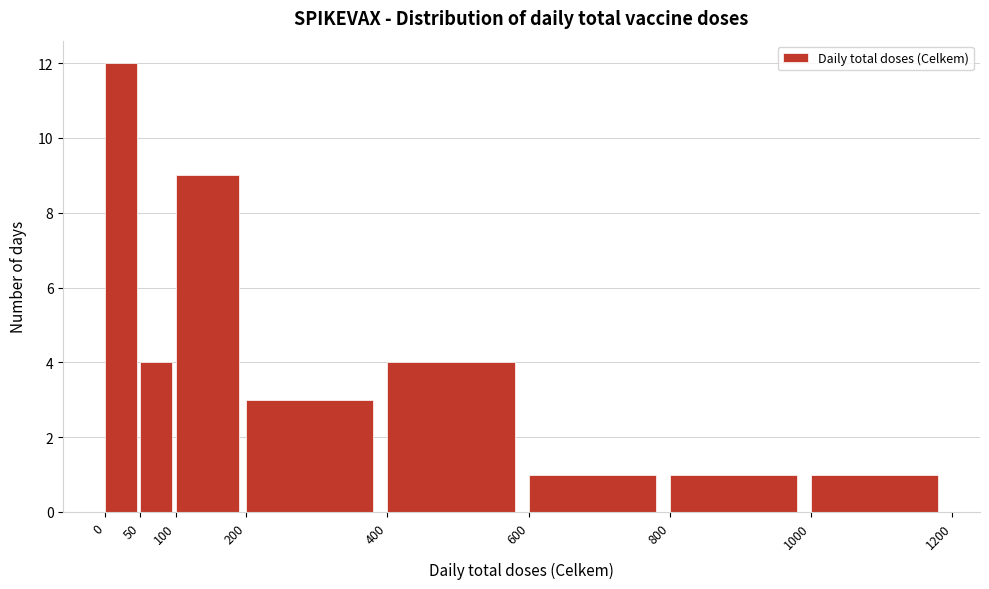

What is the height of the bar covering 400 to 600 on the x-axis? The values are not printed on the chart, so give them approximately, as read against the axis.

4